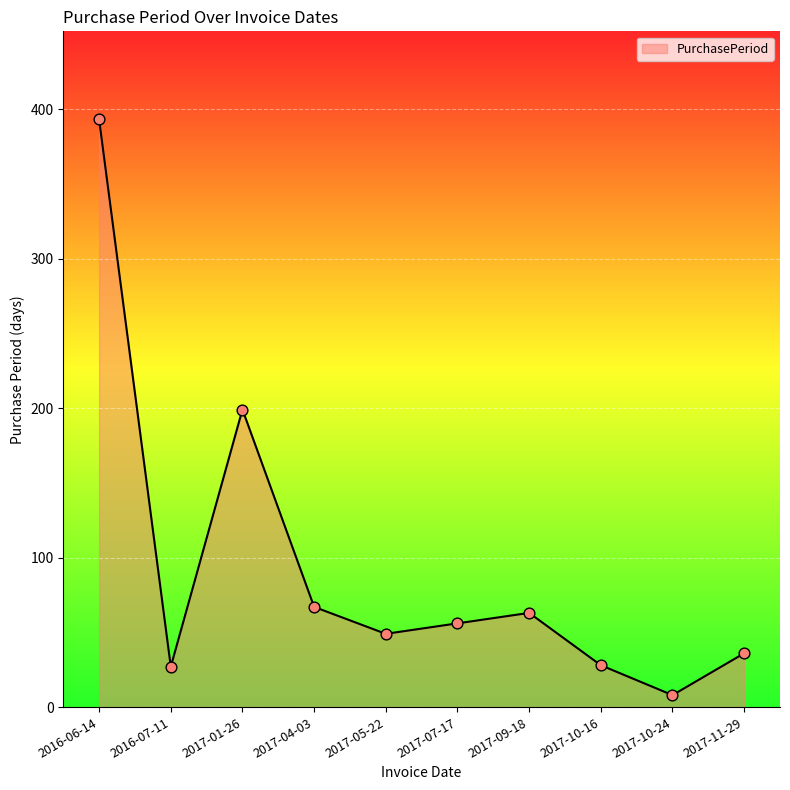

Which has a higher value, 2017-11-29 or 2017-07-17?

2017-07-17